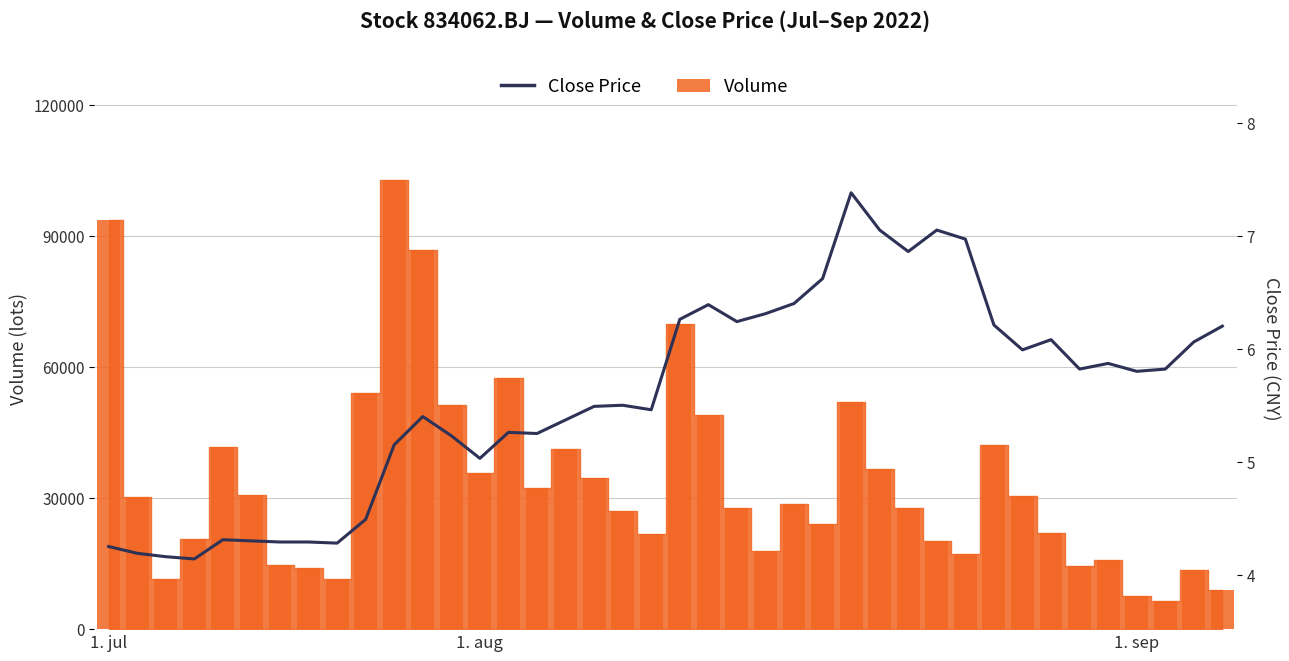

What is the ratio of the value at 7 to the value at 23?

0.7